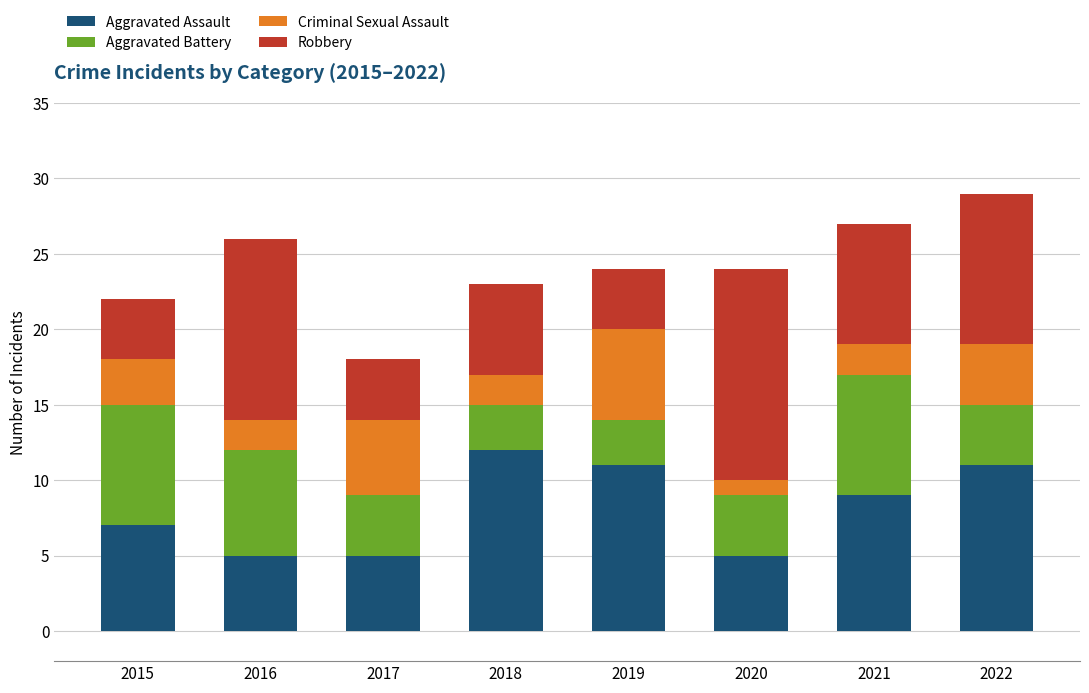

The value of Aggravated Assault at 2019 is 14. True or false?

False